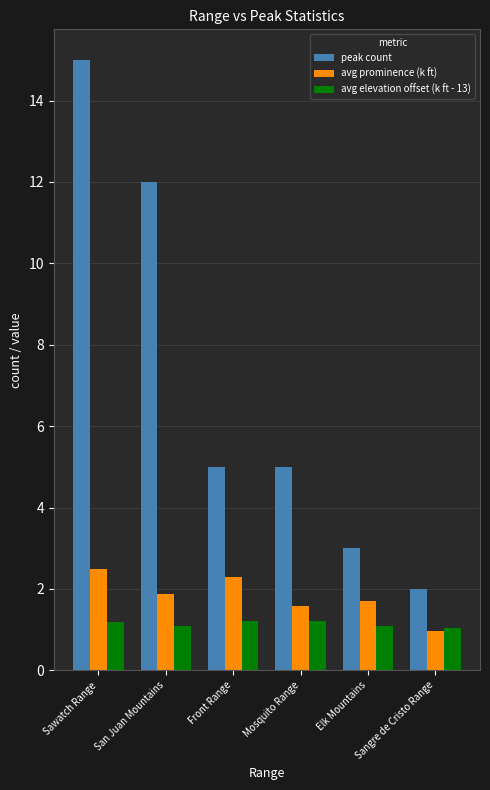

Which series has the largest total across all categories?

peak count